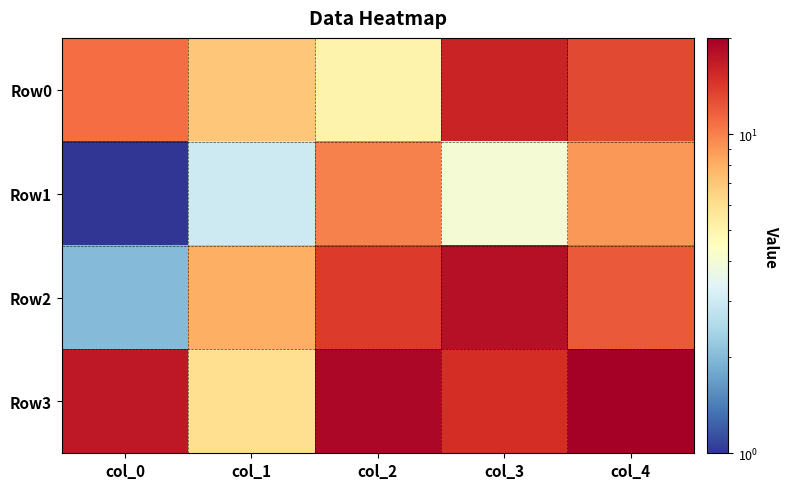

What is the smallest value displayed?

1